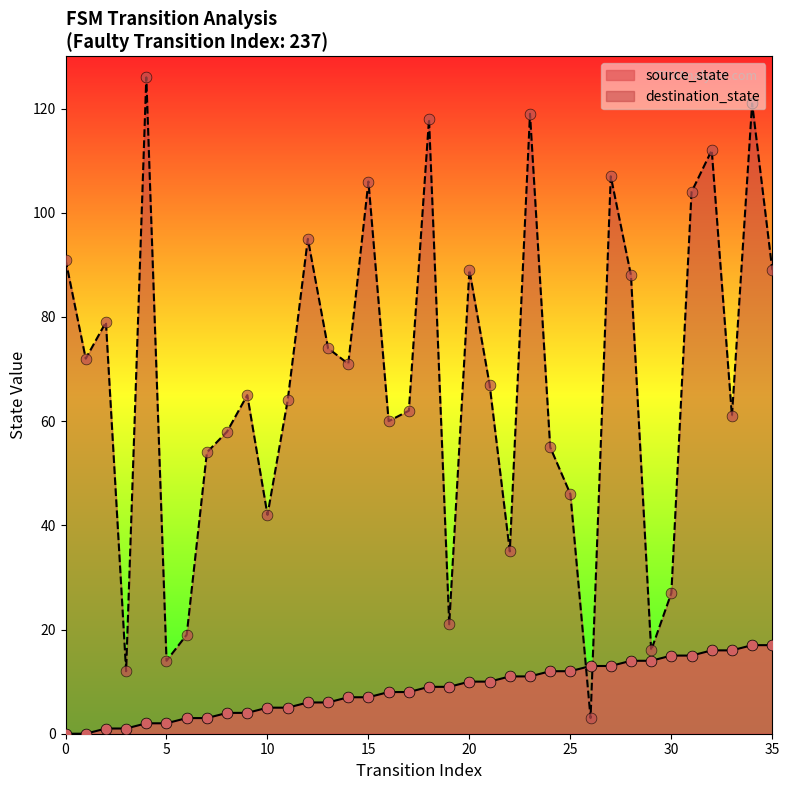

Which series has the largest total across all categories?

destination_state